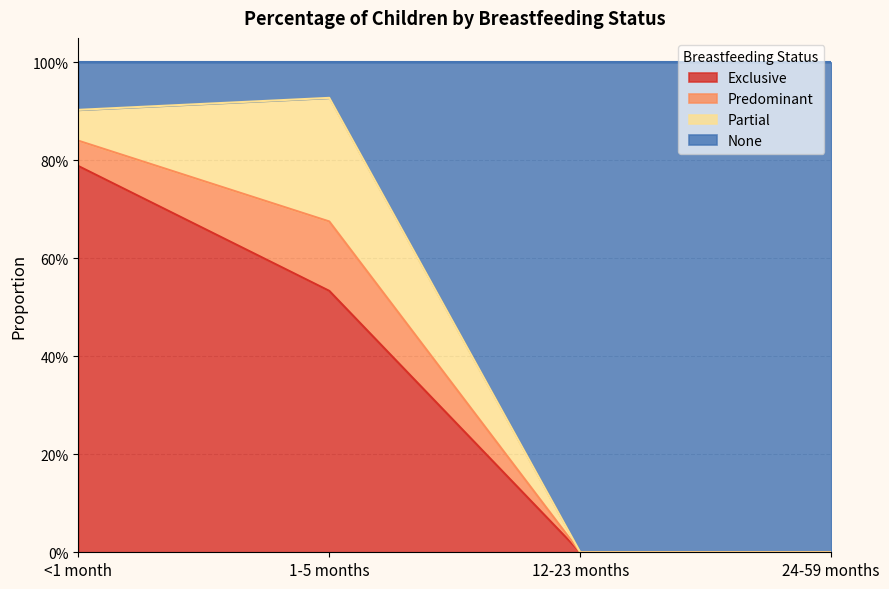

Is it true that Exclusive equals 0.0 at 12-23 months?

True